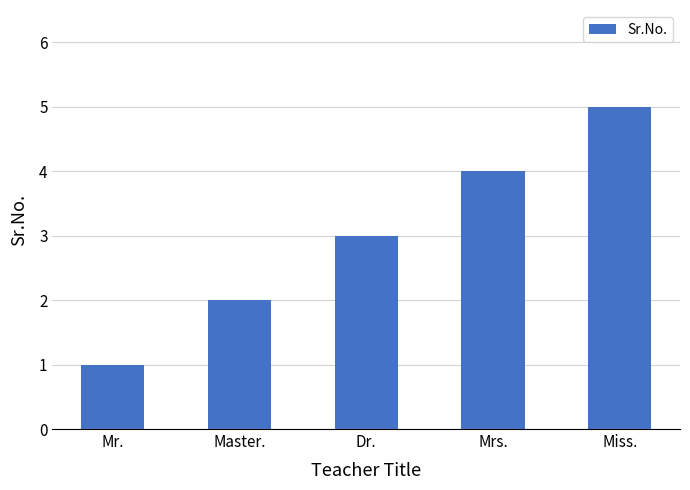

Which label corresponds to the largest value in the chart?

Miss.